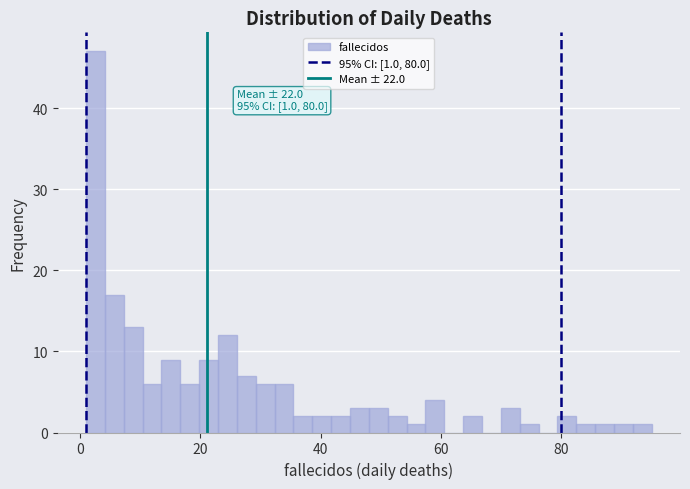

Around what value on the x-axis is the tallest bar? Give the approximate position of its centre, as read against the axis.

2